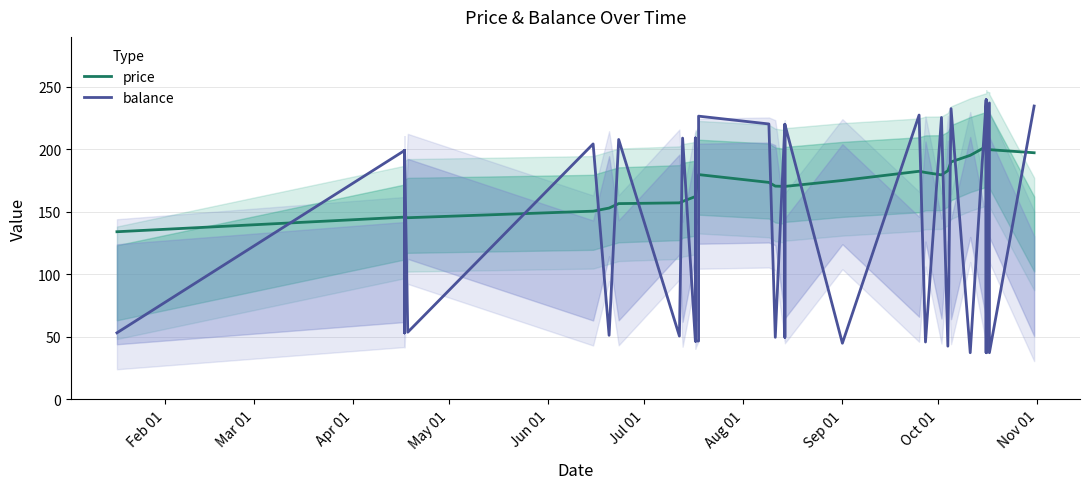

What is the smallest value displayed?

37.4